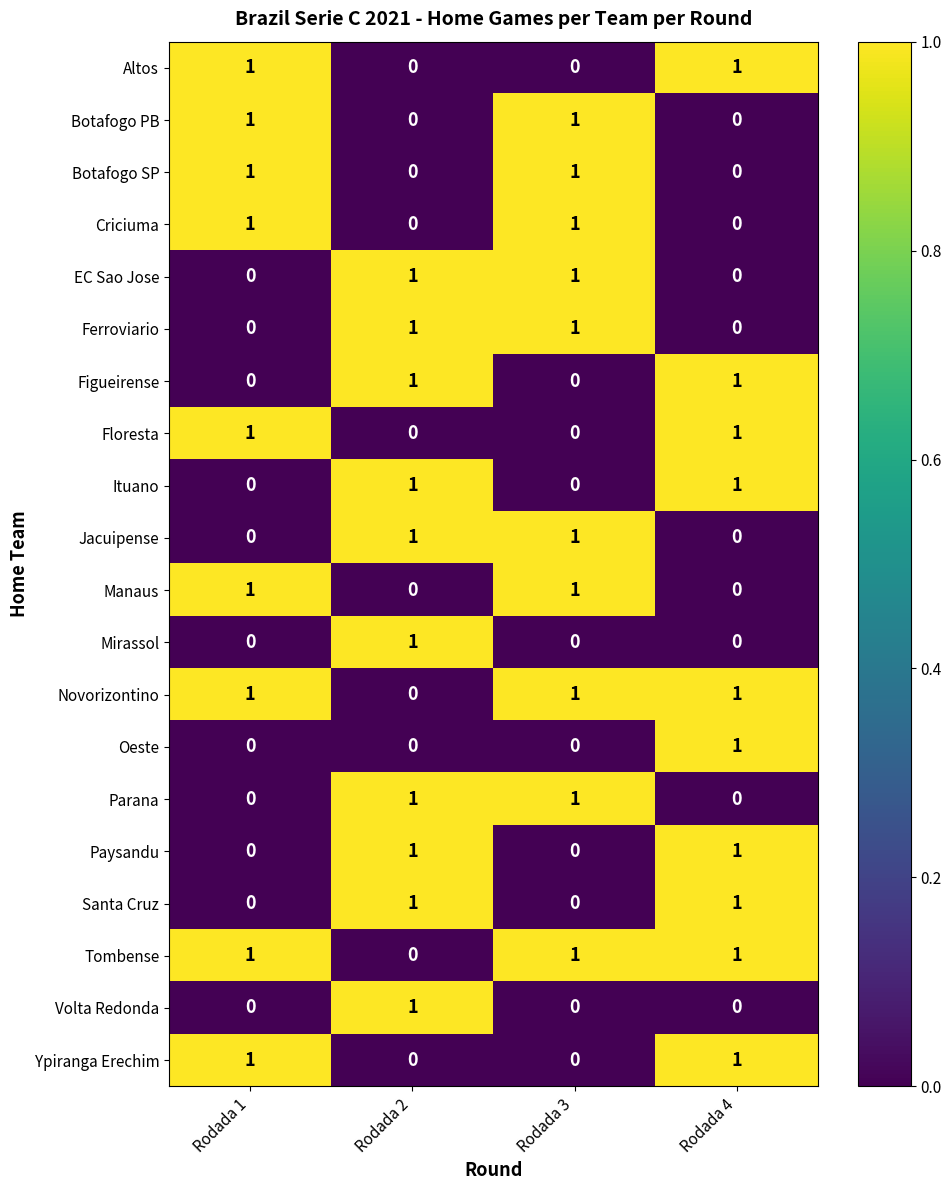

How many categories are shown in the chart?

4